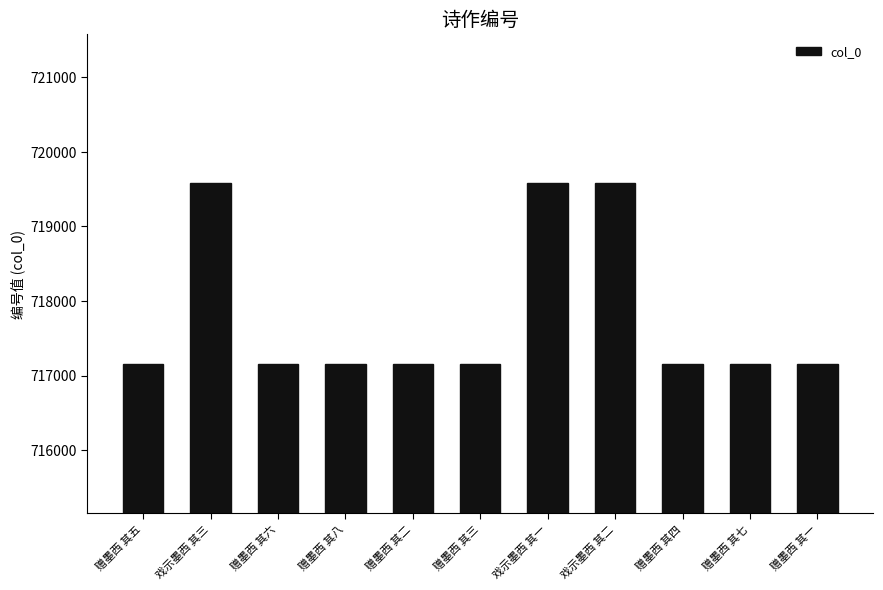

What is the change in value from 赠墨西 其三 to 戏示墨西 其一?

+2423